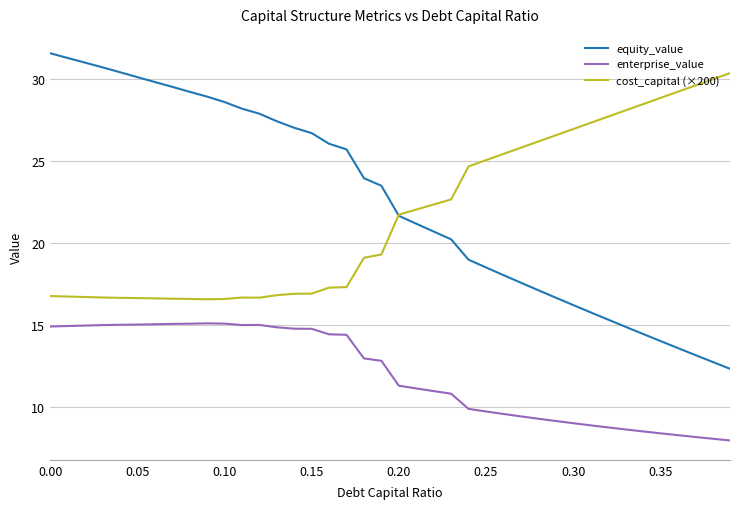

What is the smallest value displayed?

7.9